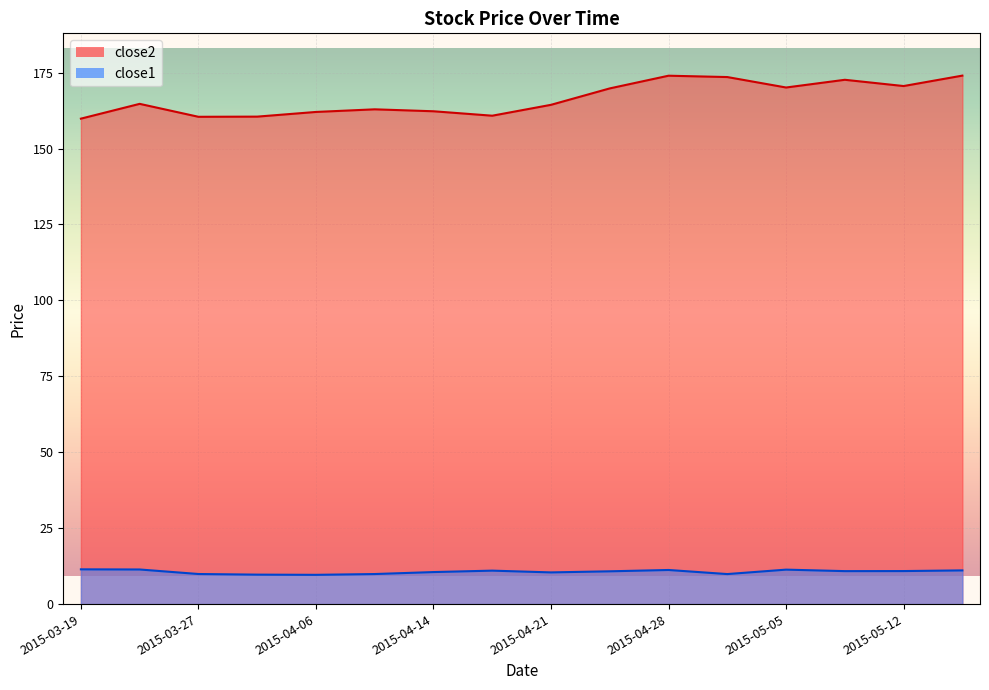

Reading left to right, extract all data points from this chart.

close2: 2015-03-19=159.8	2015-03-23=164.7	2015-03-27=160.5	2015-03-31=160.5	2015-04-06=162.1	2015-04-10=162.9	2015-04-14=162.3	2015-04-17=160.8	2015-04-21=164.4	2015-04-24=169.8	2015-04-28=174.0	2015-05-01=173.5	2015-05-05=170.1	2015-05-08=172.6	2015-05-12=170.6	2015-05-14=174.0
close1: 2015-03-19=11.4	2015-03-23=11.4	2015-03-27=9.9	2015-03-31=9.7	2015-04-06=9.6	2015-04-10=9.9	2015-04-14=10.5	2015-04-17=11.0	2015-04-21=10.4	2015-04-24=10.8	2015-04-28=11.2	2015-05-01=9.9	2015-05-05=11.3	2015-05-08=10.9	2015-05-12=10.9	2015-05-14=11.1